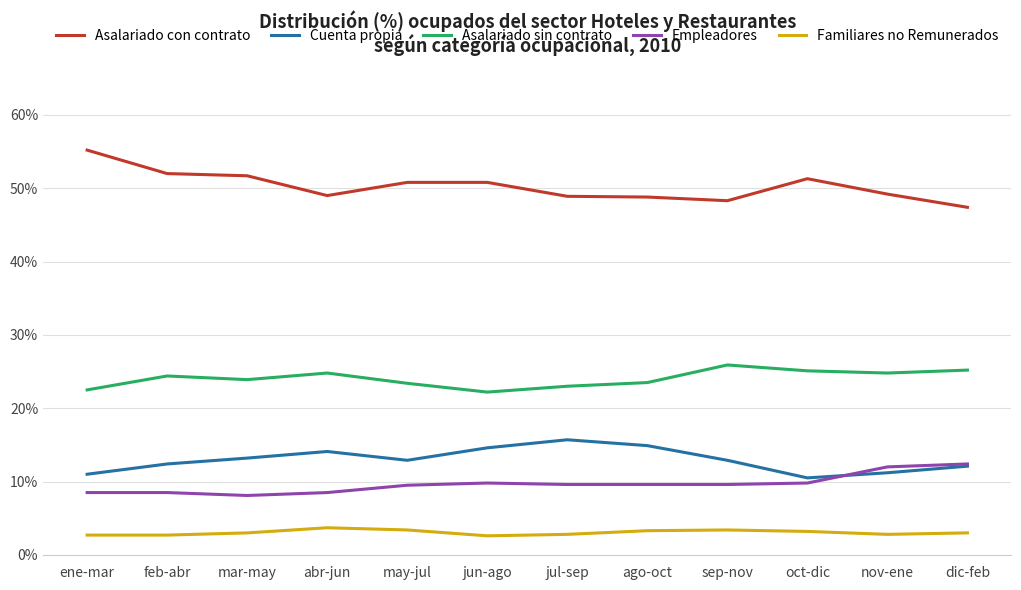

The Asalariado con contrato series shows 48.8 at ago-oct. True or false?

True